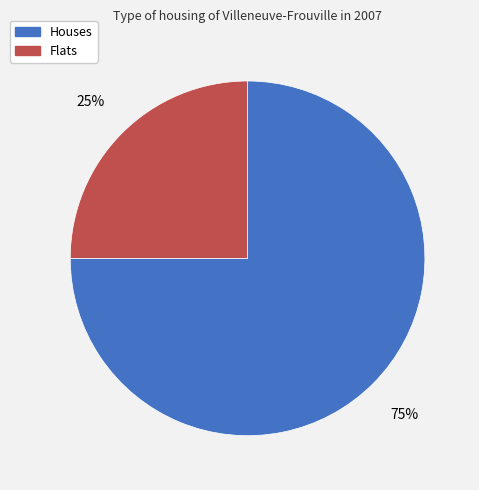

Which slice represents more than half of the pie?

Houses